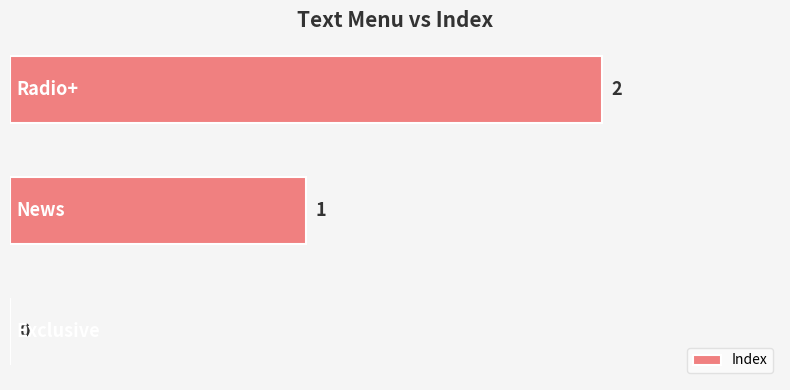

What is the sum of all values?

3